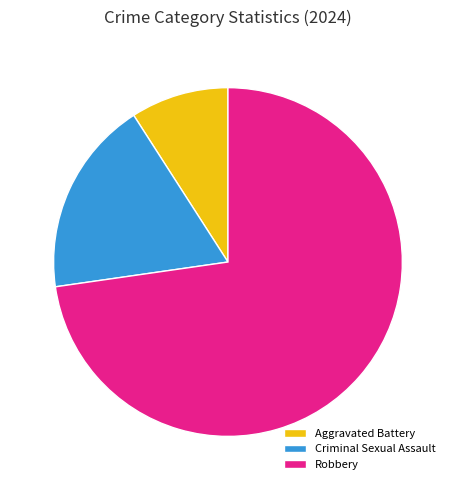

Which category has the biggest portion of the pie?

Robbery